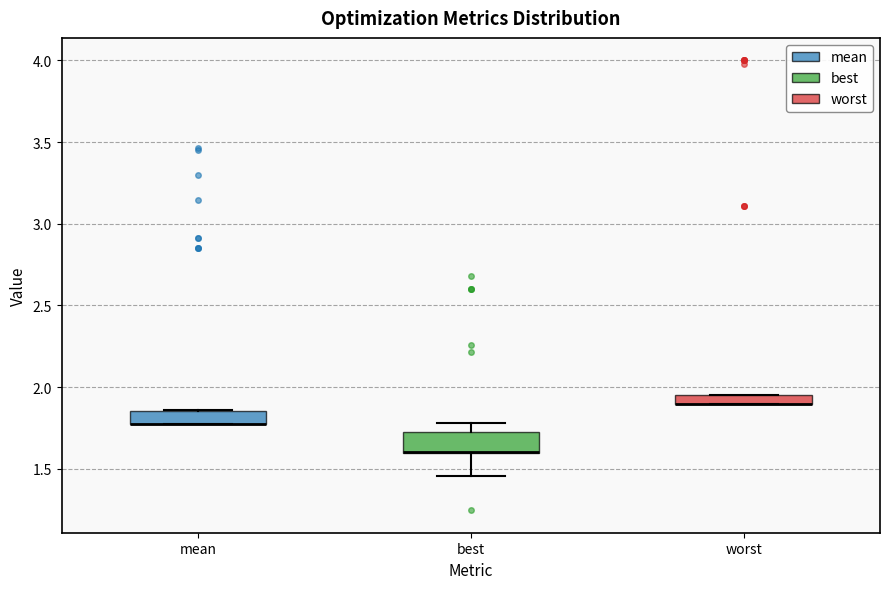

Where is the lower edge of the box for mean on the y-axis? The values are not printed on the chart, so give them approximately, as read against the axis.

1.75